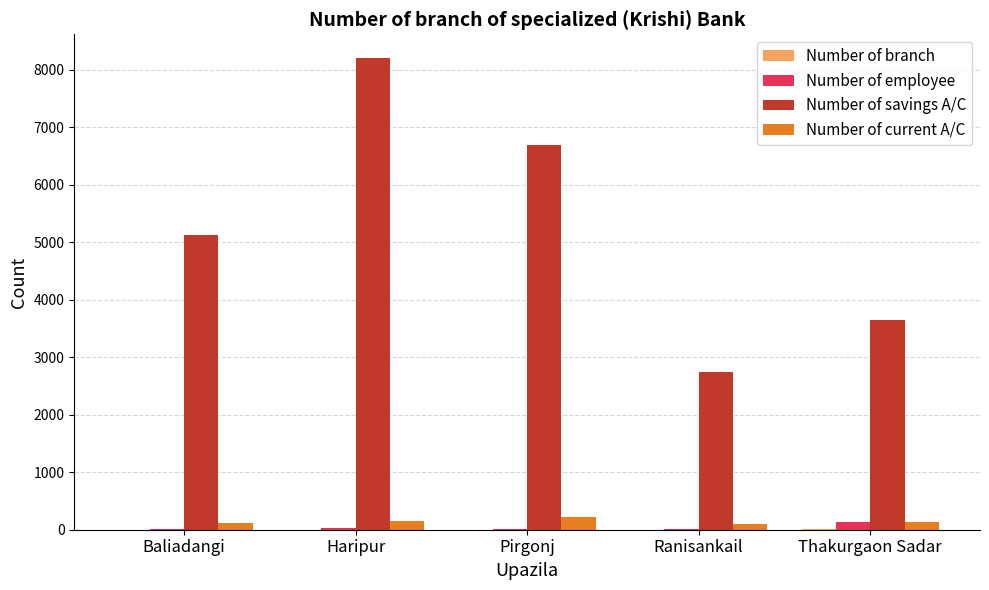

What is the difference between the Number of current A/C values at Pirgonj and Haripur?

83